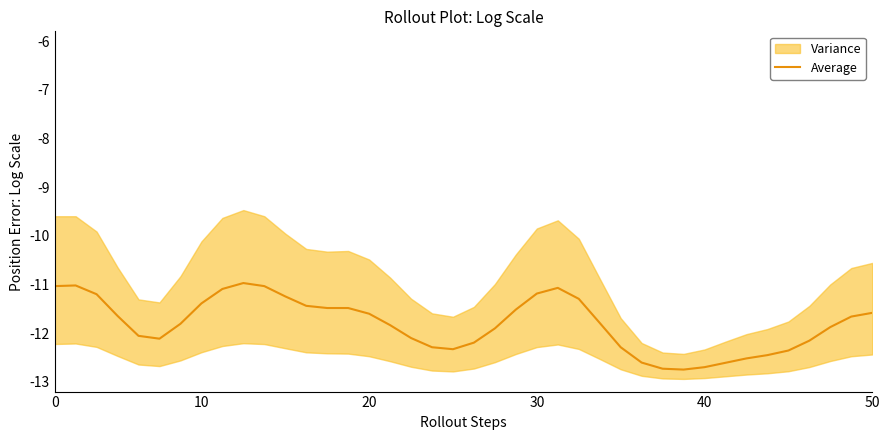

The chart shows a value of -11.5 at 13. True or false?

True